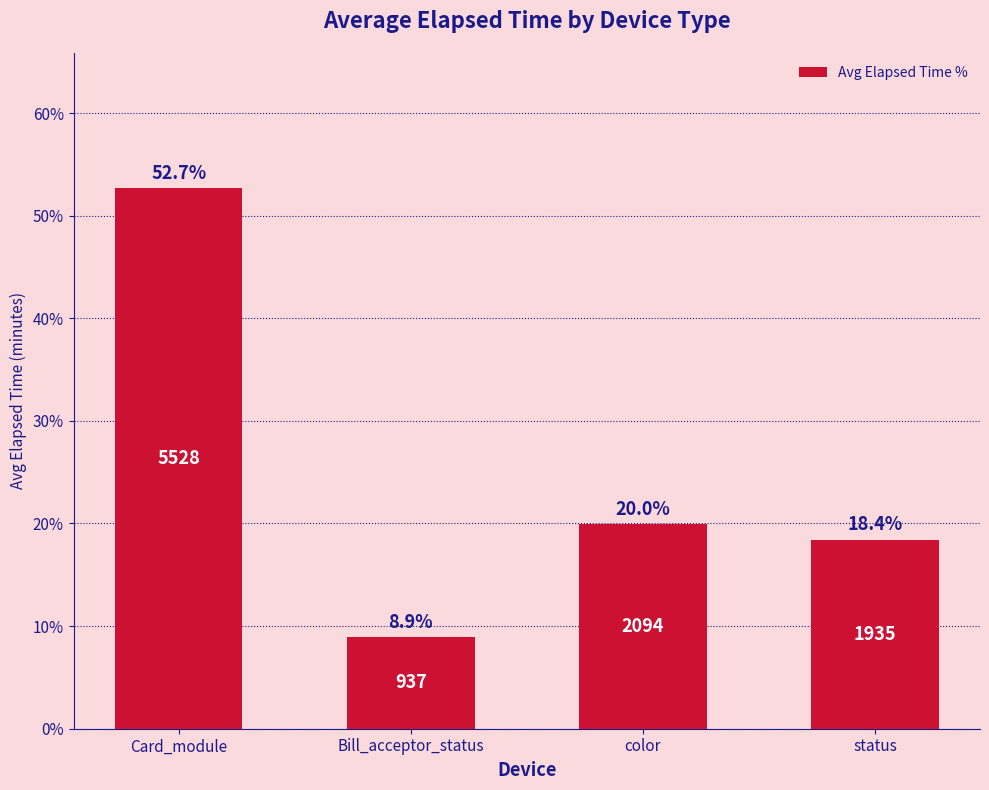

Rank the categories by value from lowest to highest.

Bill_acceptor_status, status, color, Card_module